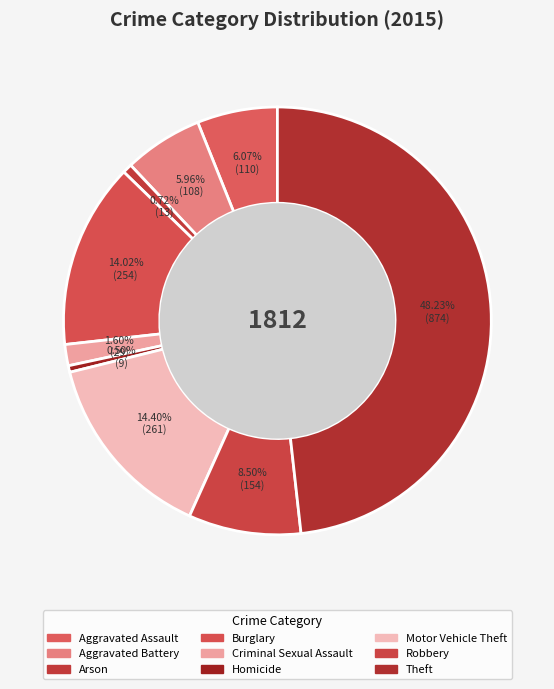

To the nearest percent, what is the average slice percentage?

11%